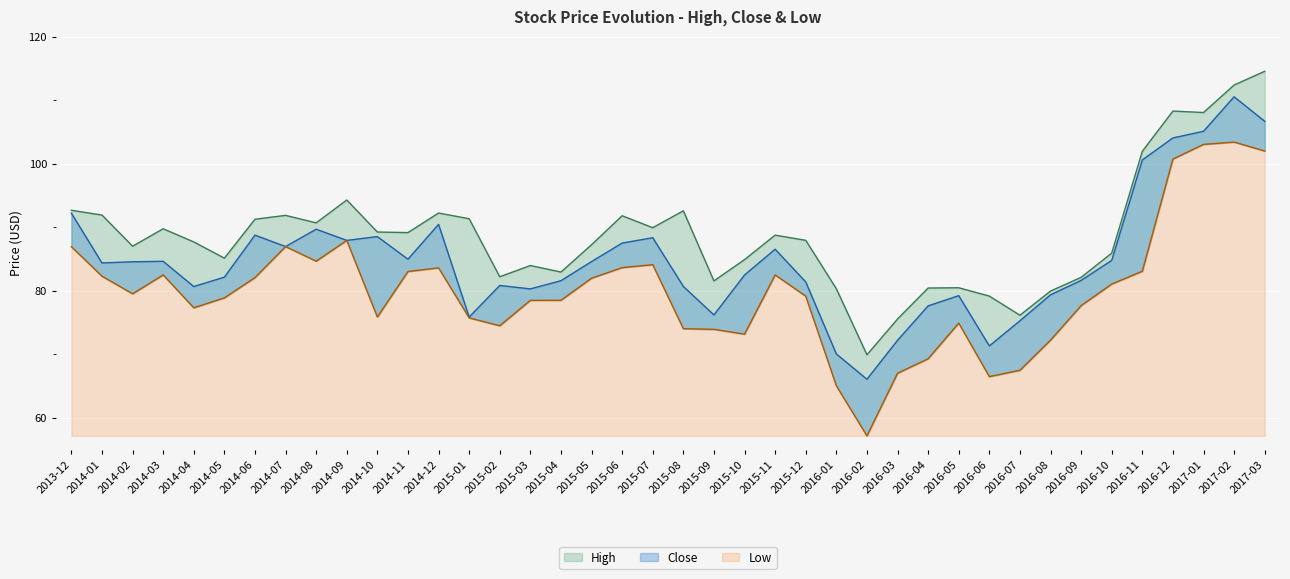

Is the value of Close at 2016-06 greater than the value of High at 2016-03?

No